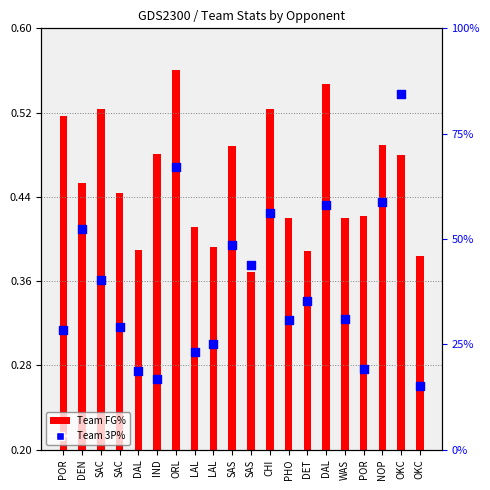

What is the change in value from SAC to IND?

-0.1